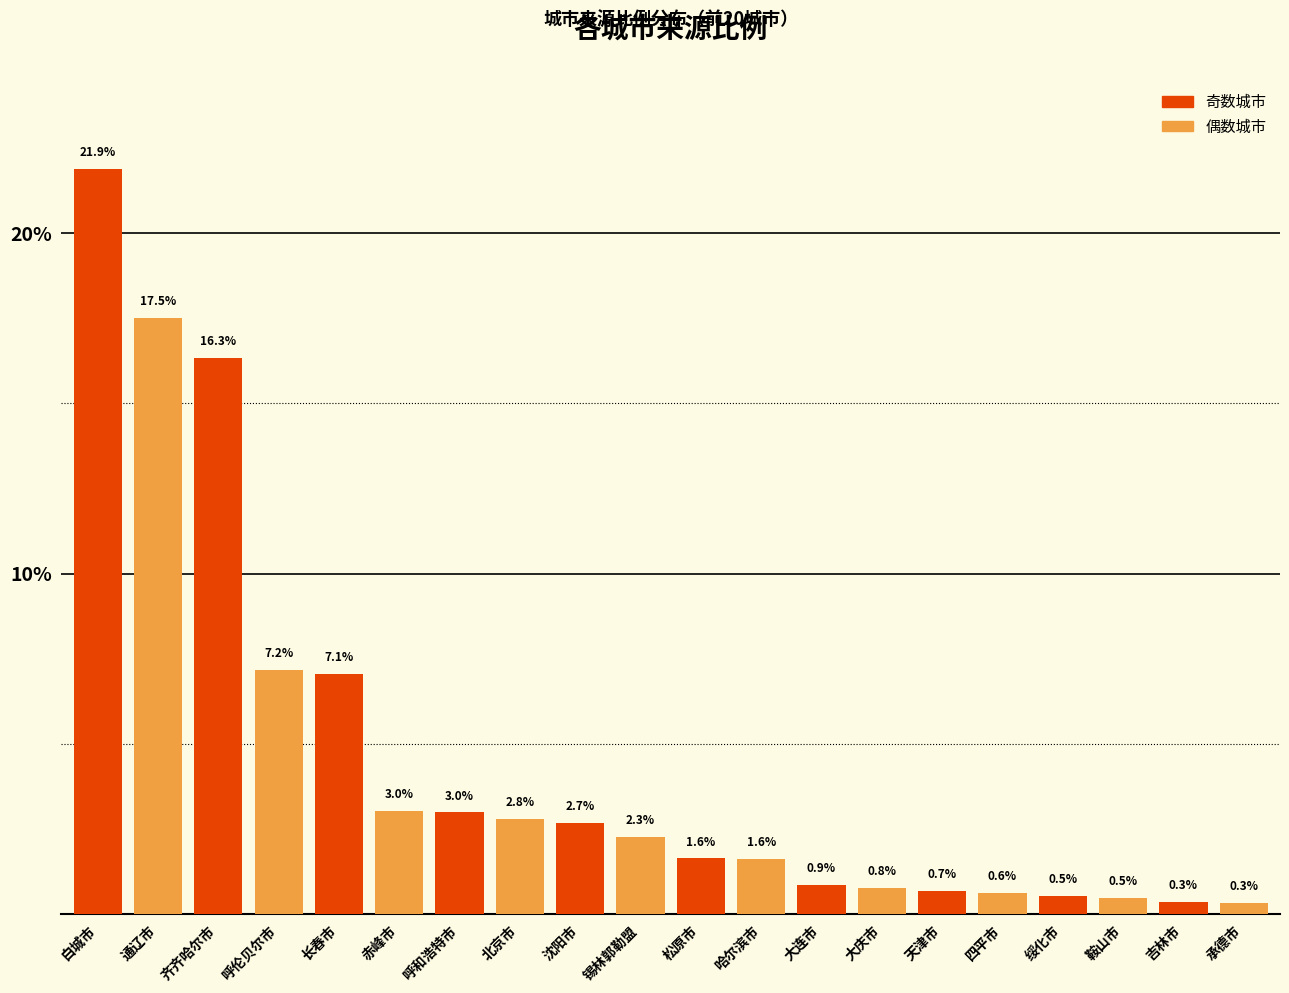

What is the greatest value displayed?

21.9